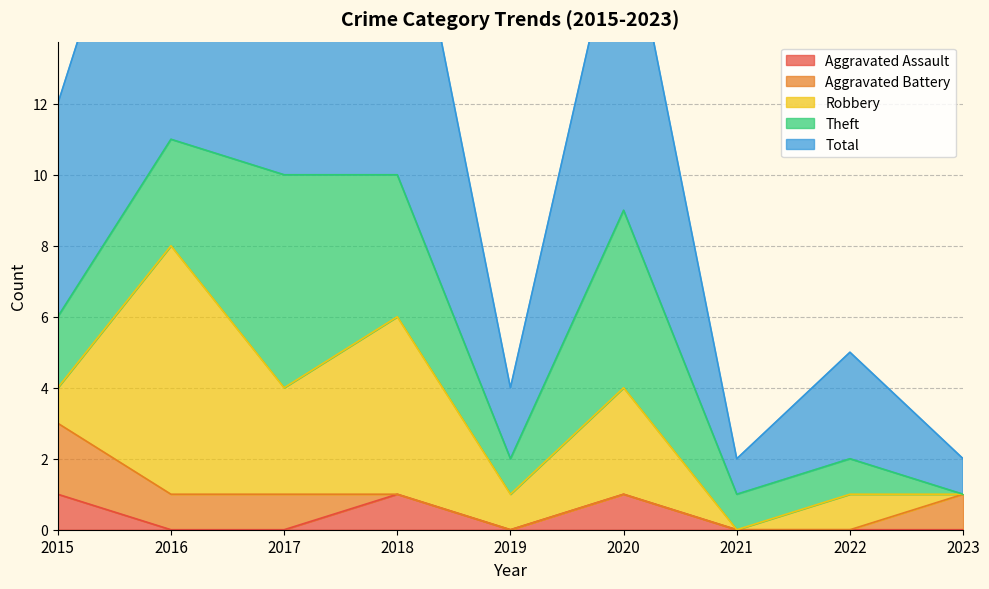

The value of Aggravated Assault at 2016 is 0. True or false?

True